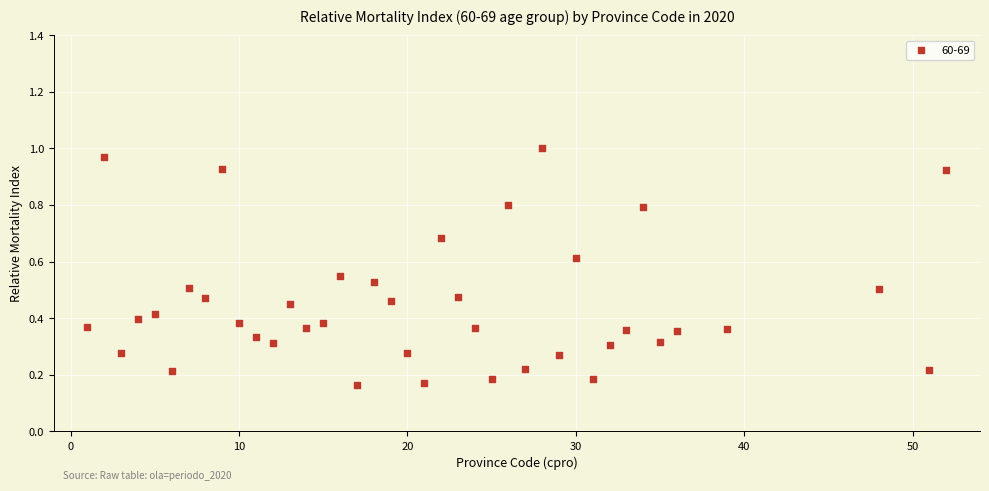

What is the range of Y values (max minus min)?

0.8